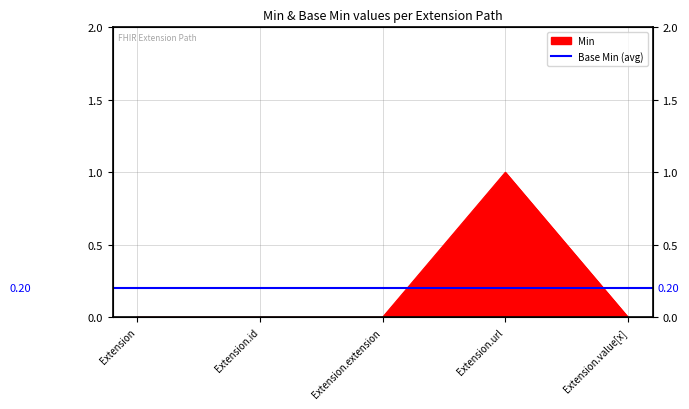

Reading left to right, list all the values displayed in this chart.

Extension=0	Extension.id=0	Extension.extension=0	Extension.url=1	Extension.value[x]=0